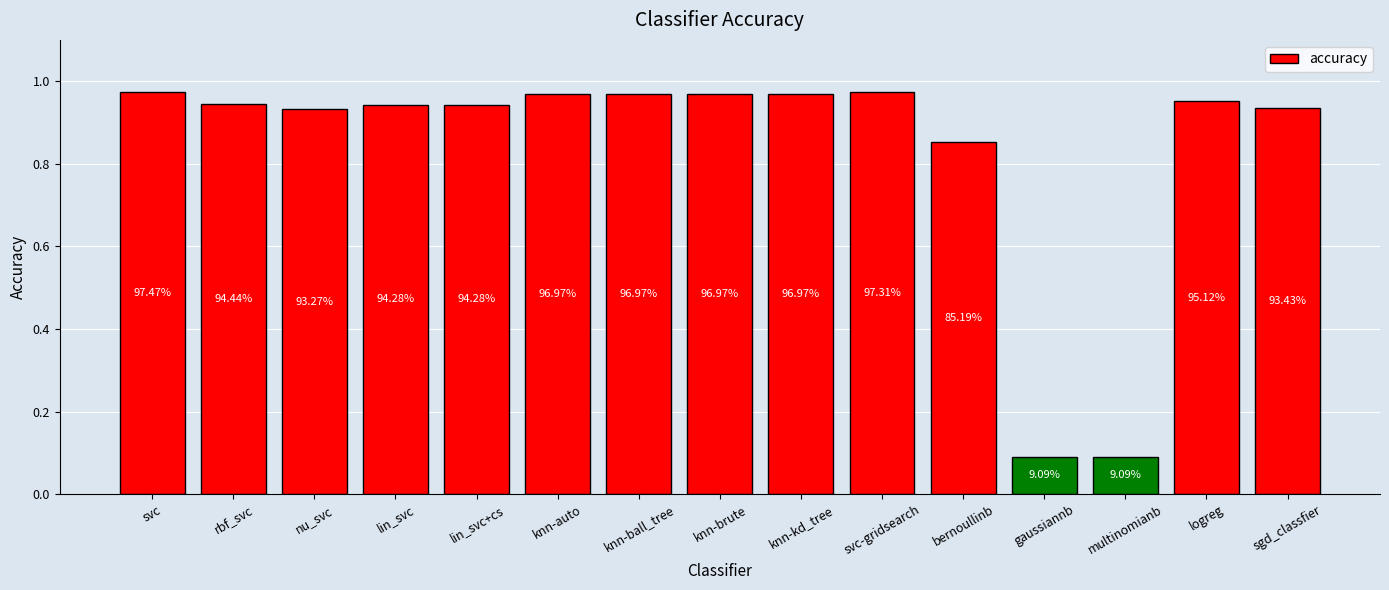

Does the chart contain any negative values?

No